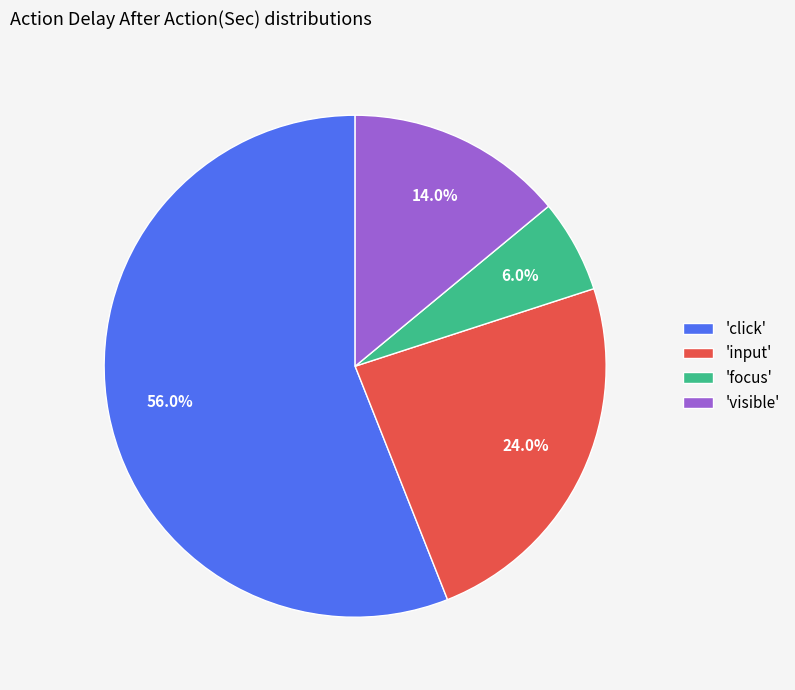

Does 'input' account for over 50% of the chart?

No